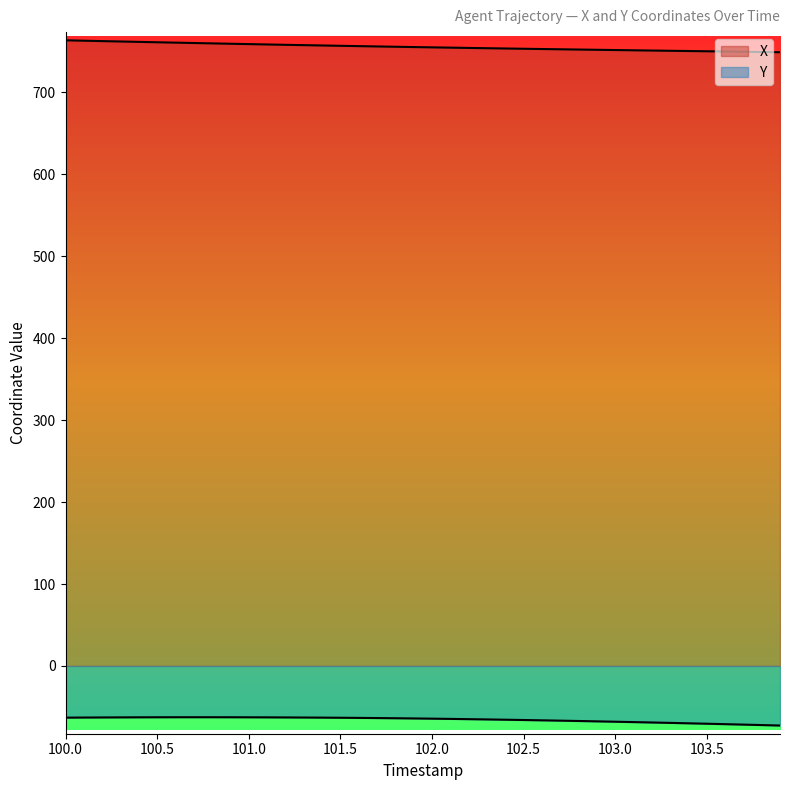

What is the value of the Y point at the 15th from the left?

-63.1